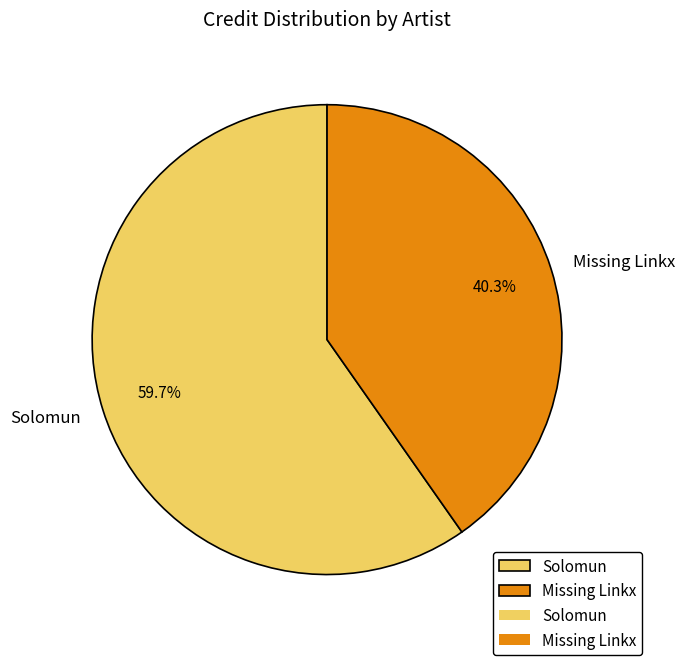

What percentage is the Missing Linkx slice, to the nearest percent?

40%